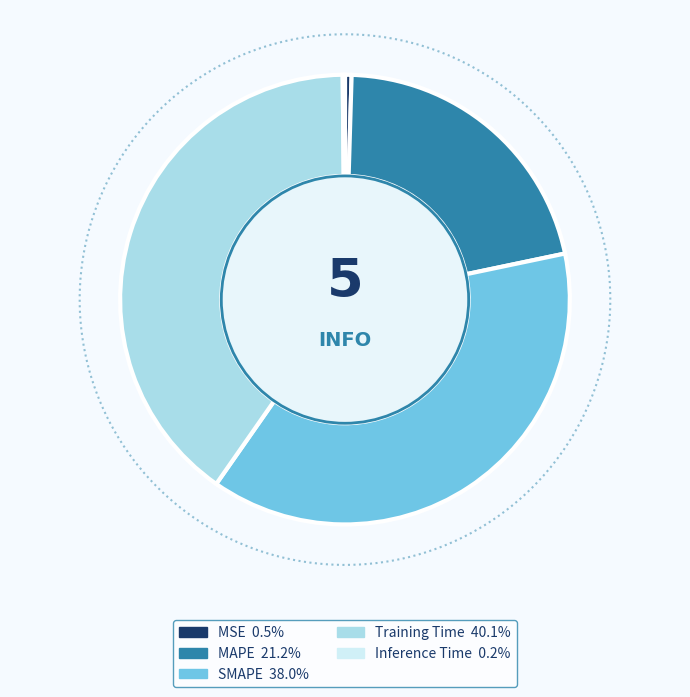

To the nearest percent, what portion does SMAPE represent?

38%